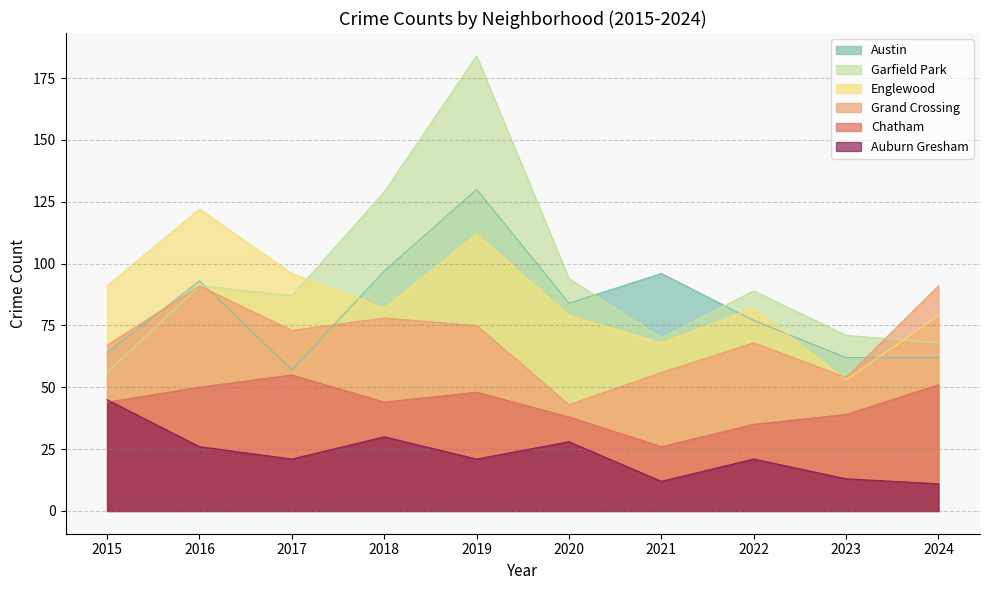

List the series in order of their peak value, highest first.

Garfield Park, Austin, Englewood, Grand Crossing, Chatham, Auburn Gresham